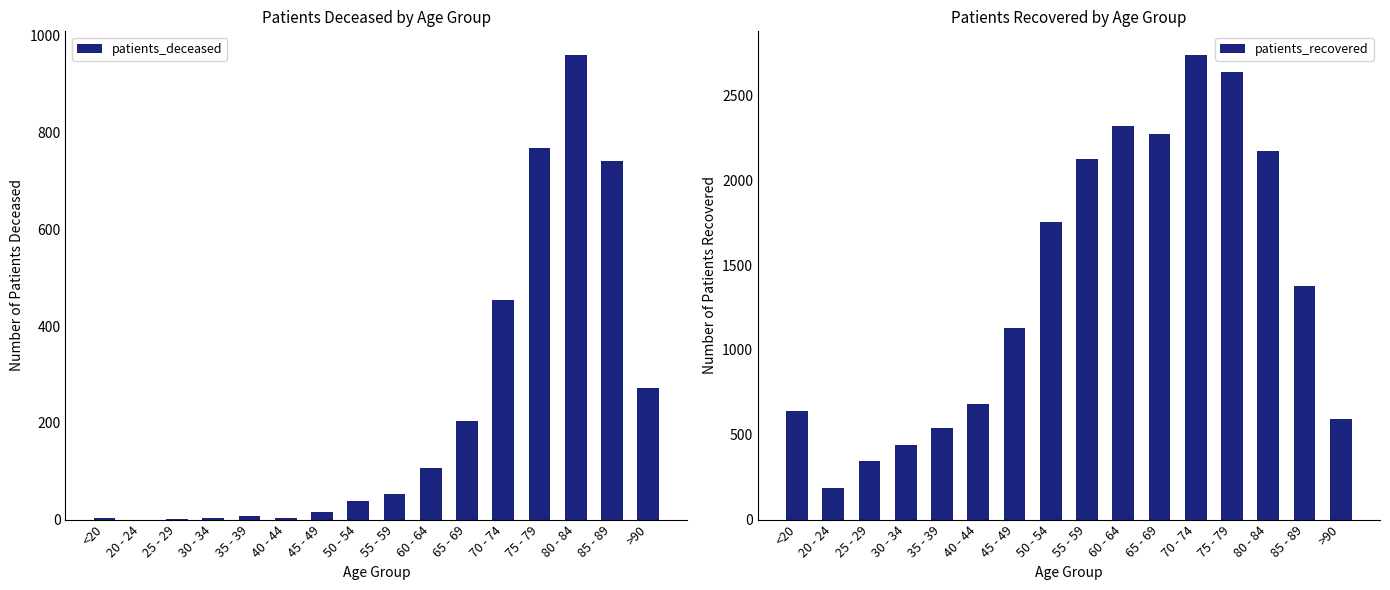

Where does the patients_deceased series first go above 53?

60 - 64